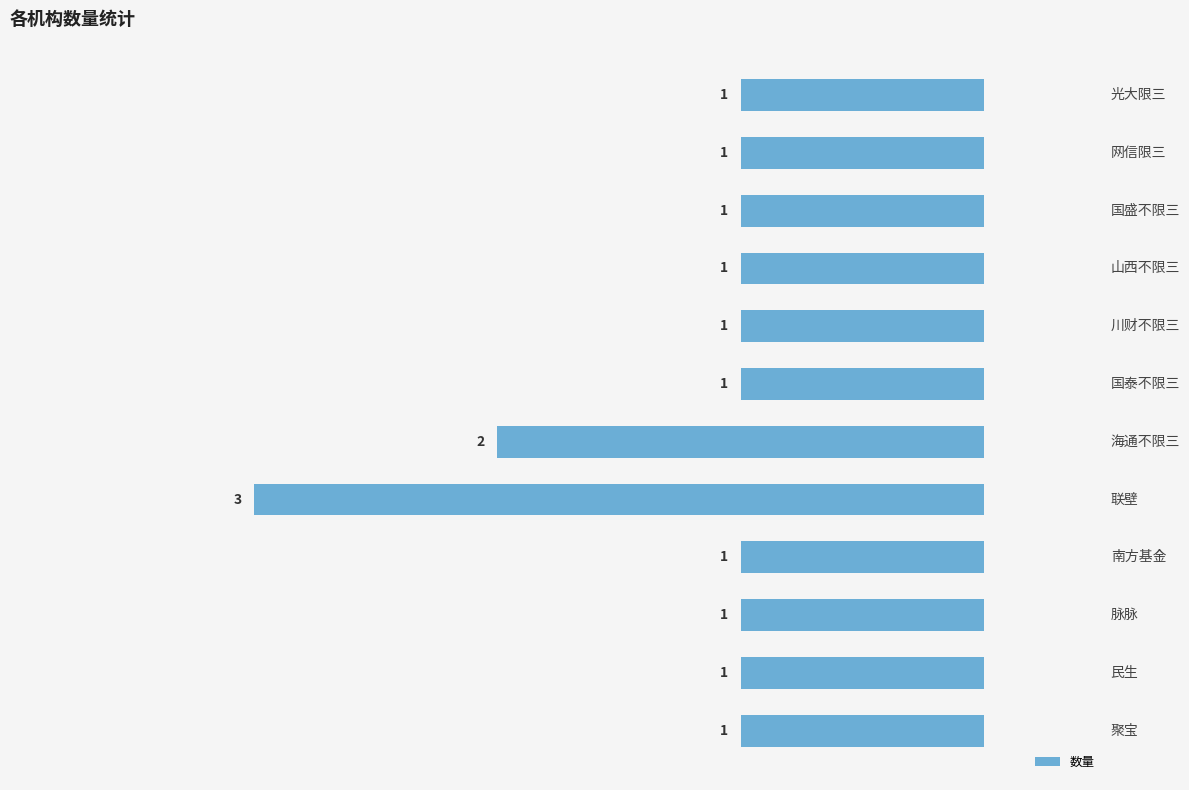

Rank the categories by value from lowest to highest.

联壁, 海通不限三, 聚宝, 民生, 脉脉, 南方基金, 国泰不限三, 川财不限三, 山西不限三, 国盛不限三, 网信限三, 光大限三